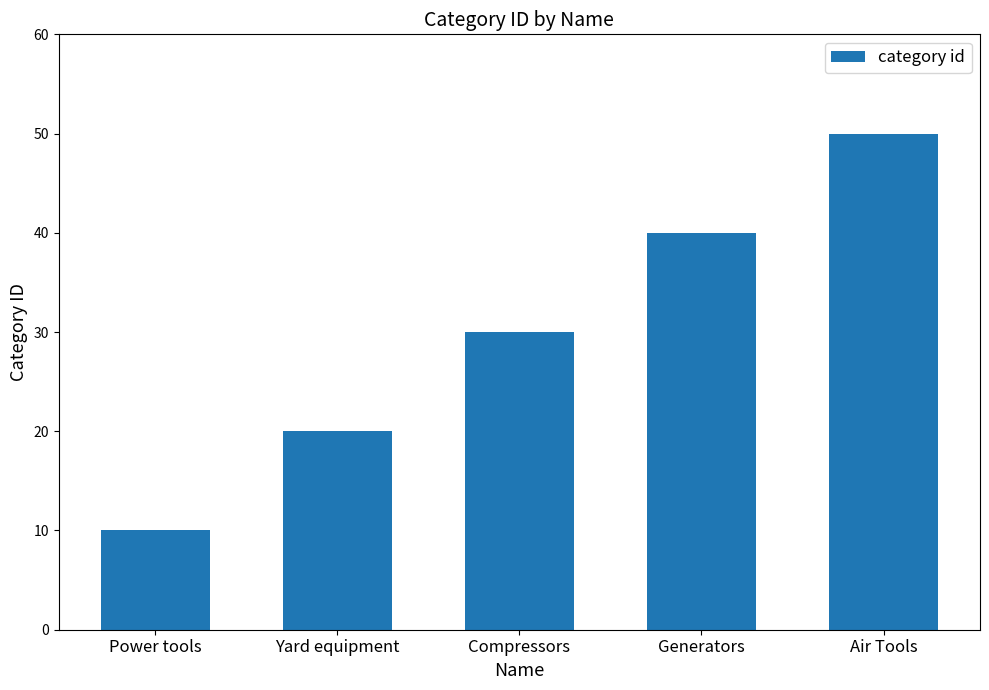

What is the difference between the values at Air Tools and Generators?

10